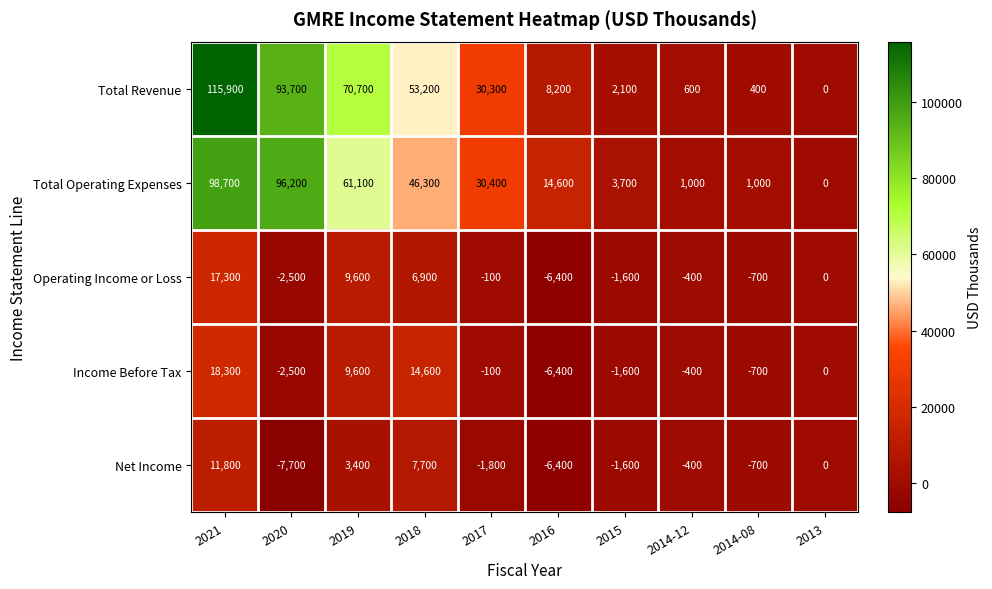

What is the sum of the Operating Income or Loss values at 2017 and 2018?

6800